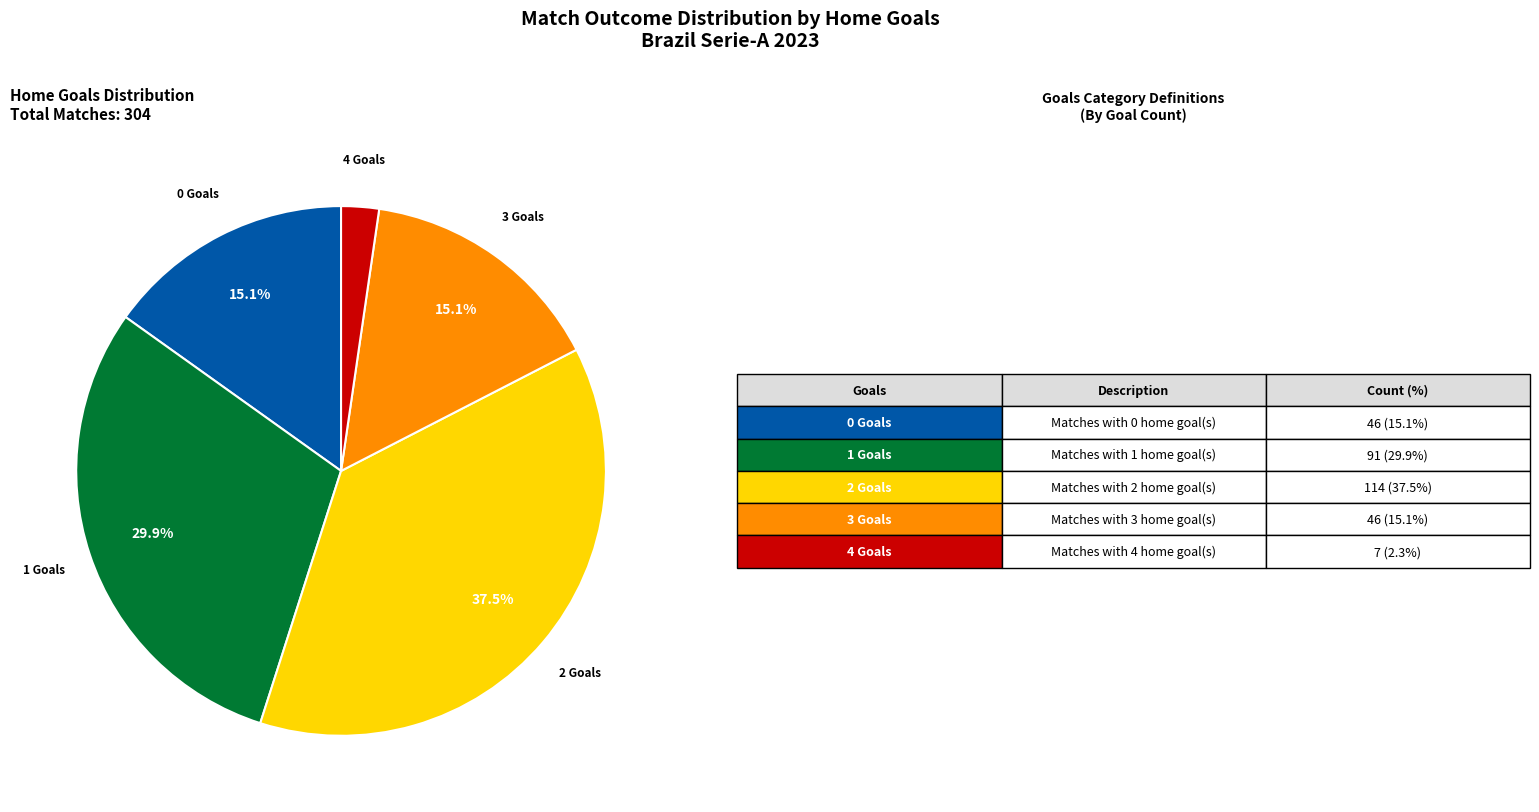

Is there a majority slice in this chart?

No